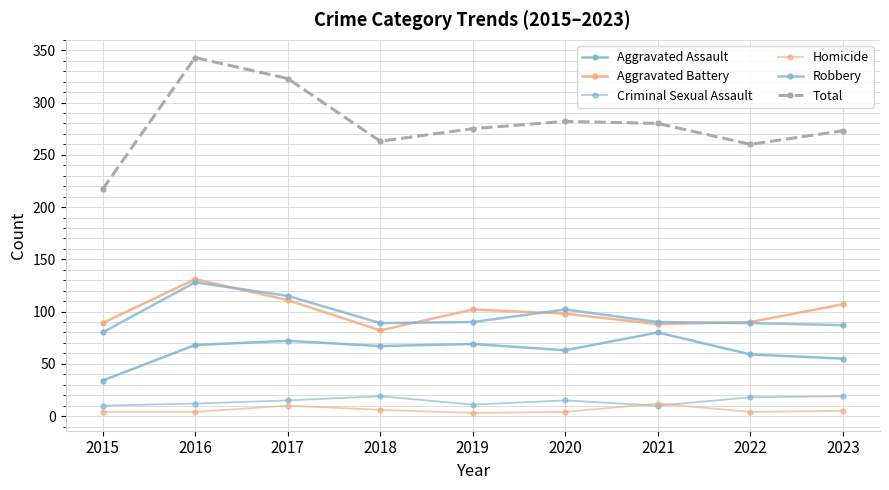

True or false: Criminal Sexual Assault and Total intersect in this chart.

False